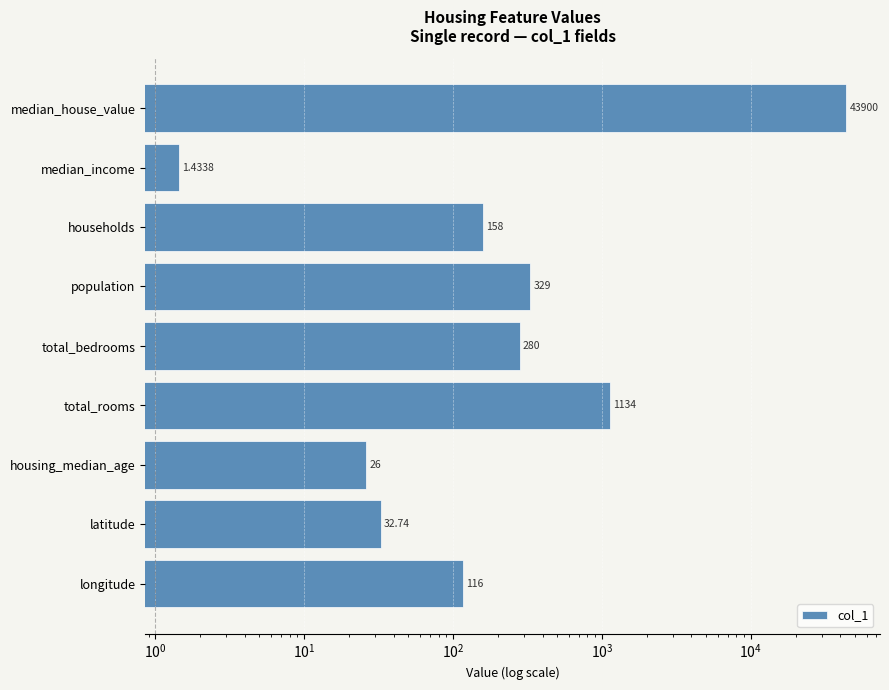

What is the smallest value displayed?

1.4